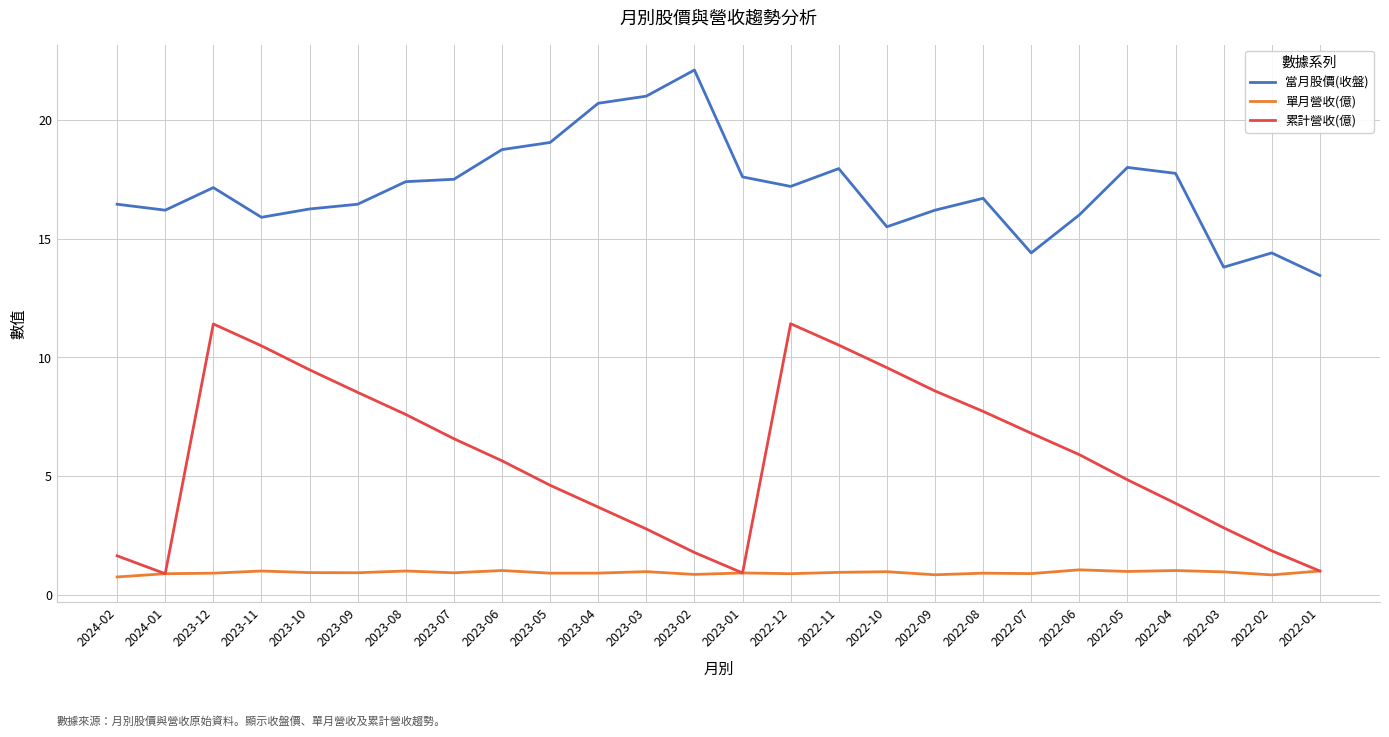

At which category does 當月股價(收盤) reach its first local valley?

2024-01